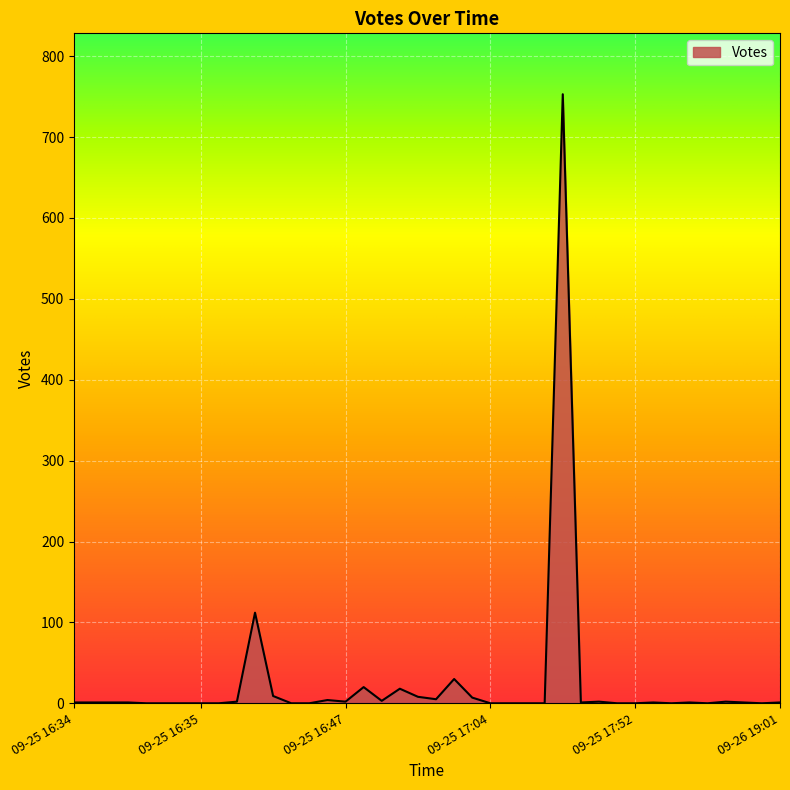

What is the greatest value displayed?

753